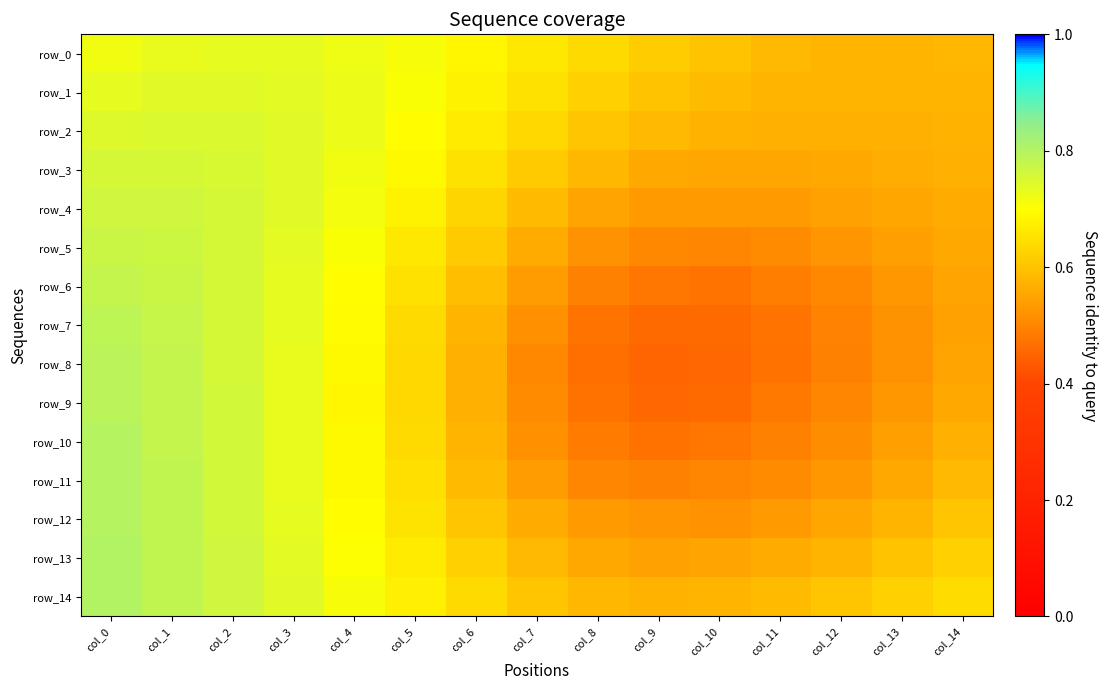

Count the number of categories in the chart.

15